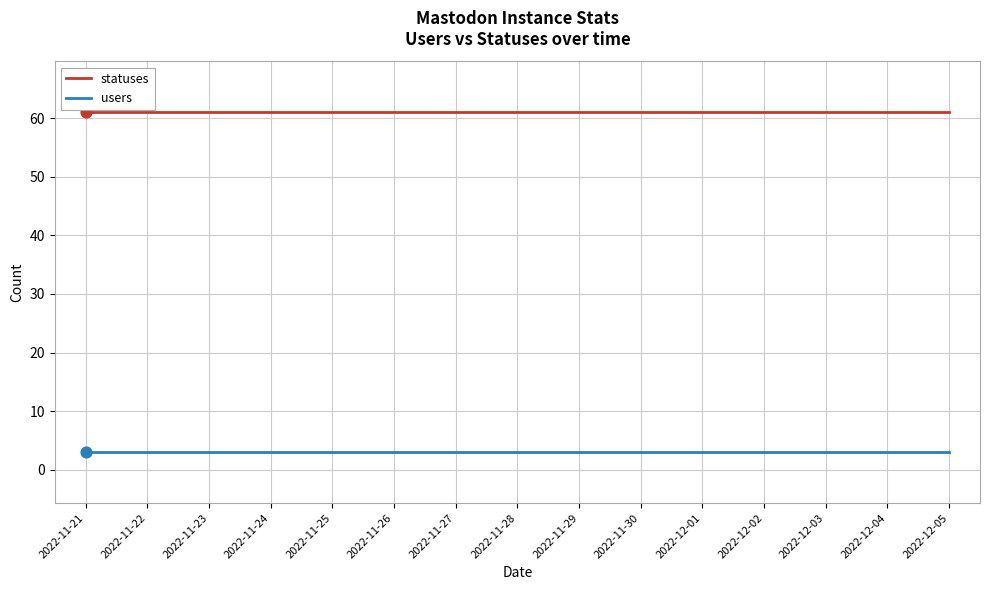

Is the value of statuses at 2022-12-03 greater than the value of users at 2022-11-29?

Yes